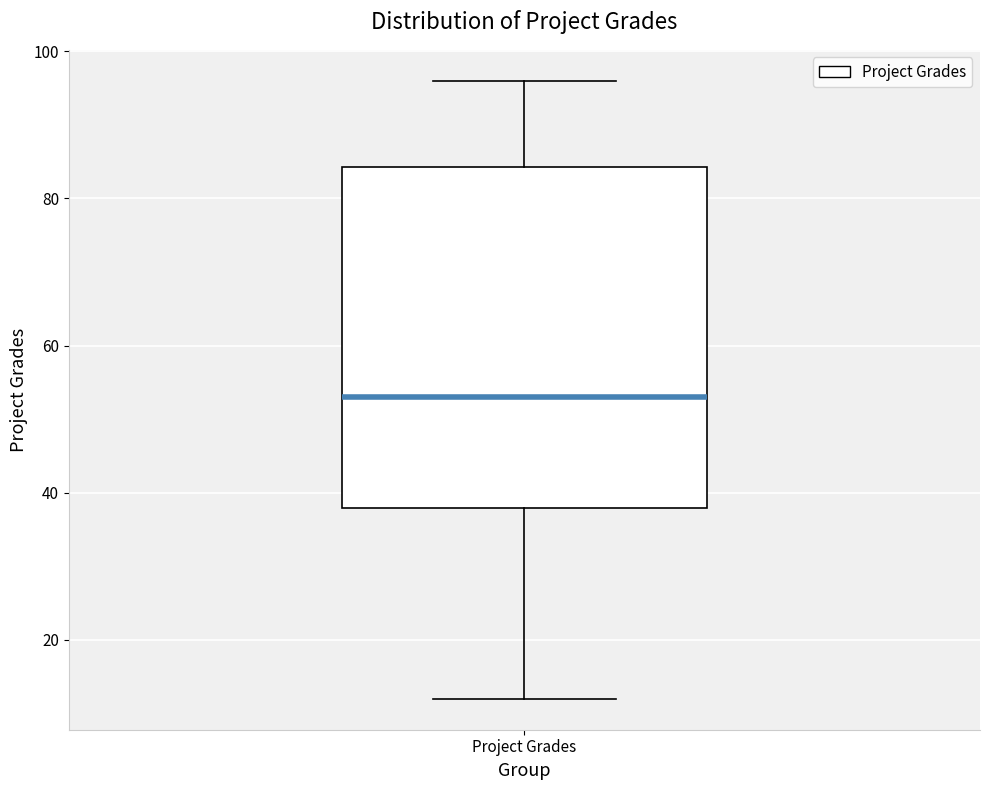

Transcribe this box plot: give where the median line is, the range the box spans, and where the two whiskers end, as read against the y-axis. The values are not printed on the chart, so give them approximately, as read against the axis.

median 54, box 38 to 84, whiskers 12 to 96